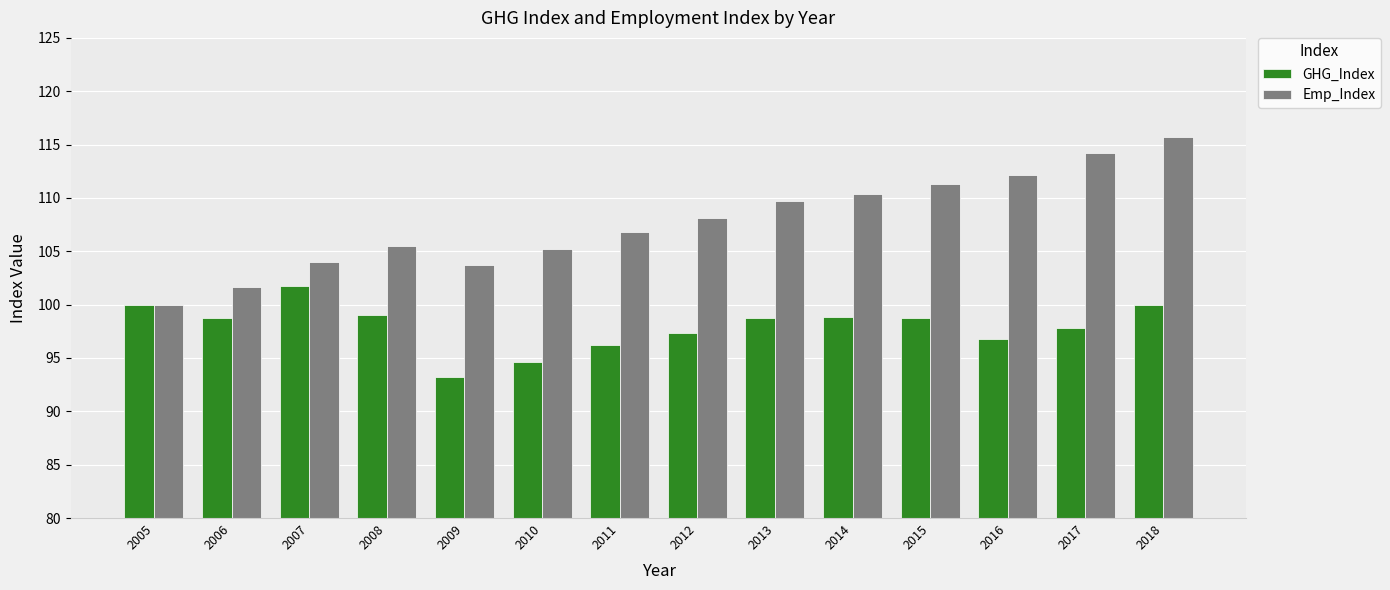

How many groups of bars are there?

14